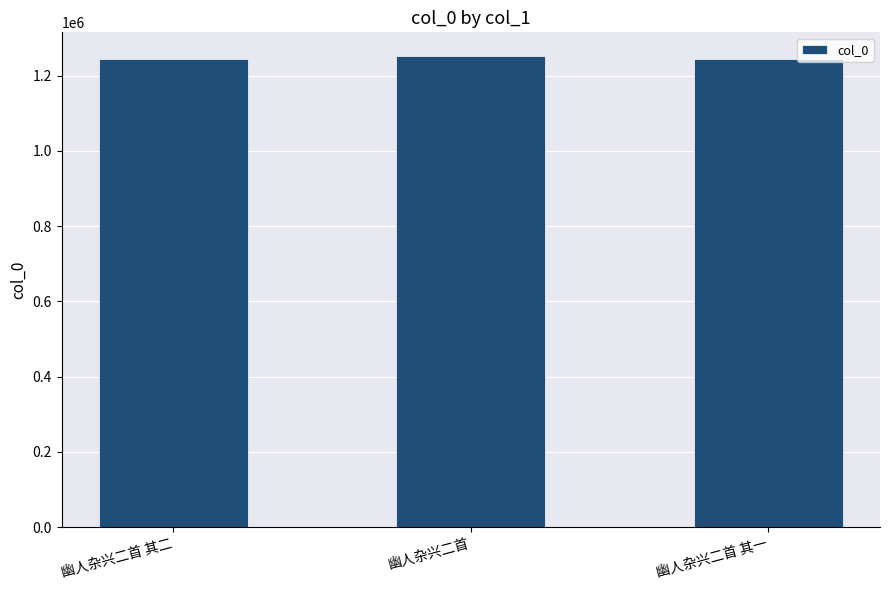

What value does the data have at 幽人杂兴二首 其二?

1243843